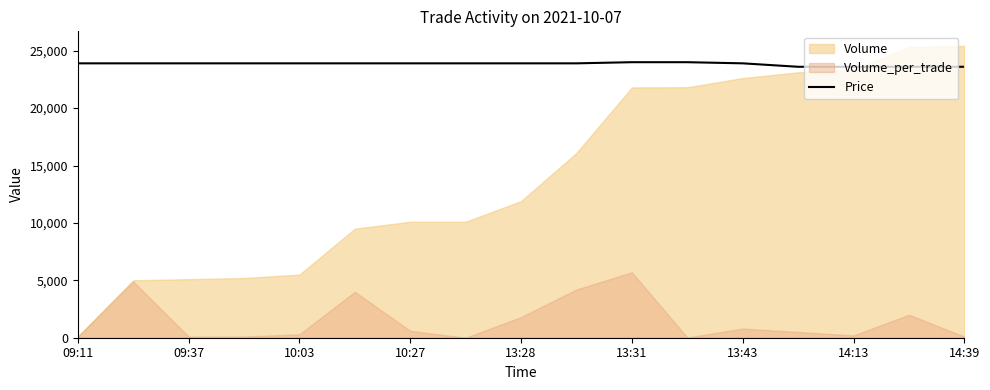

What is the highest value of the Price series?

24000